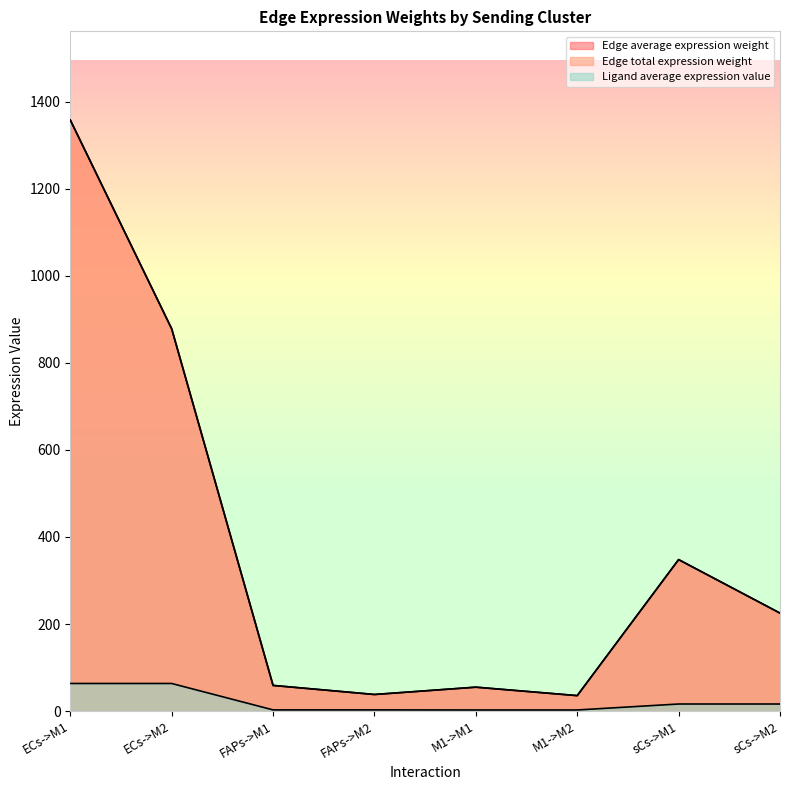

Is the value of Edge total expression weight at M1->M1 greater than the value of Edge average expression weight at M1->M2?

Yes